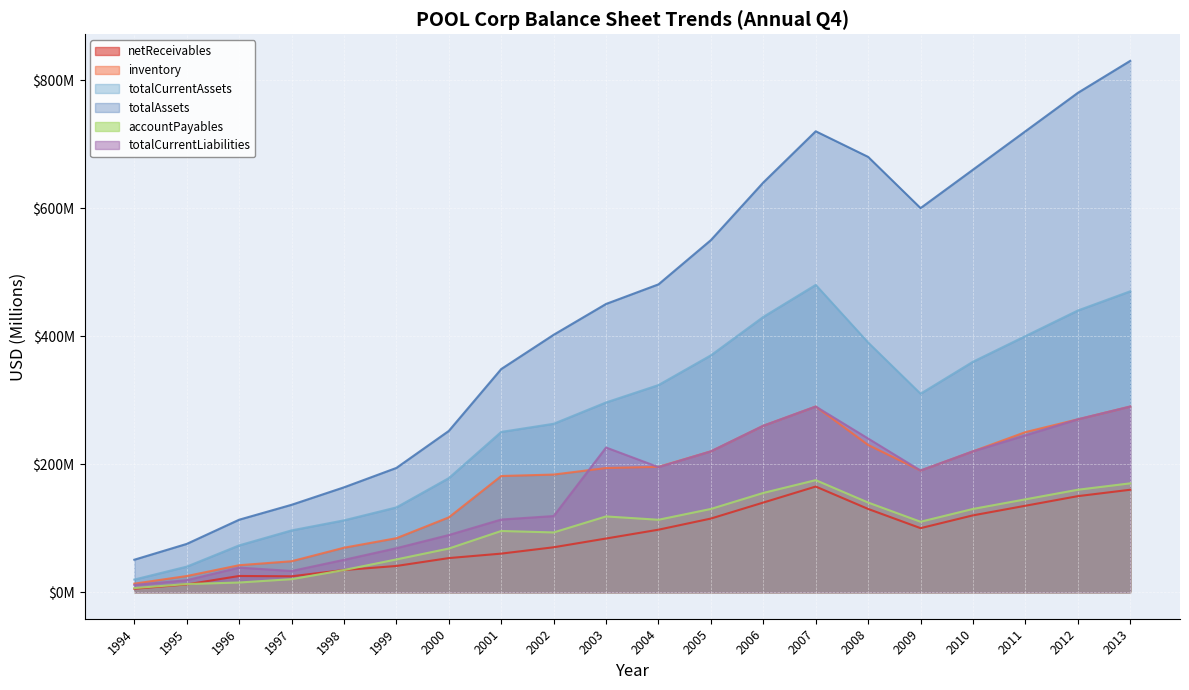

True or false: netReceivables and totalCurrentLiabilities intersect in this chart.

False